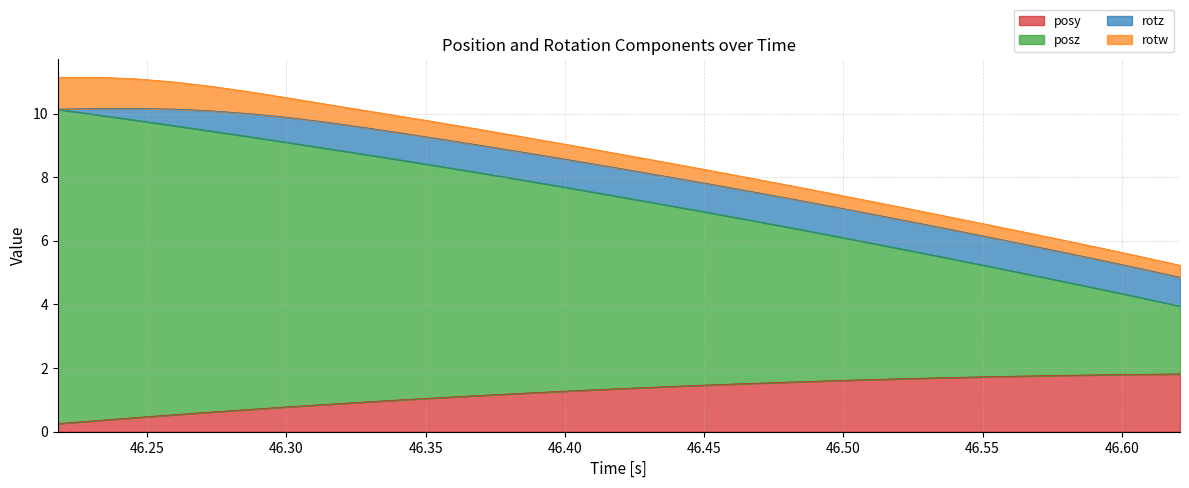

True or false: posy and posz cross at least once.

False